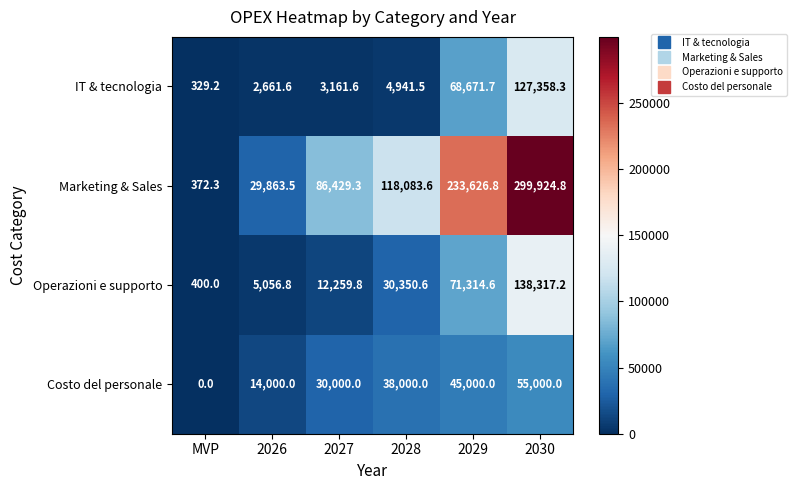

Rank the series at 2026 from lowest to highest value.

IT & tecnologia, Operazioni e supporto, Costo del personale, Marketing & Sales